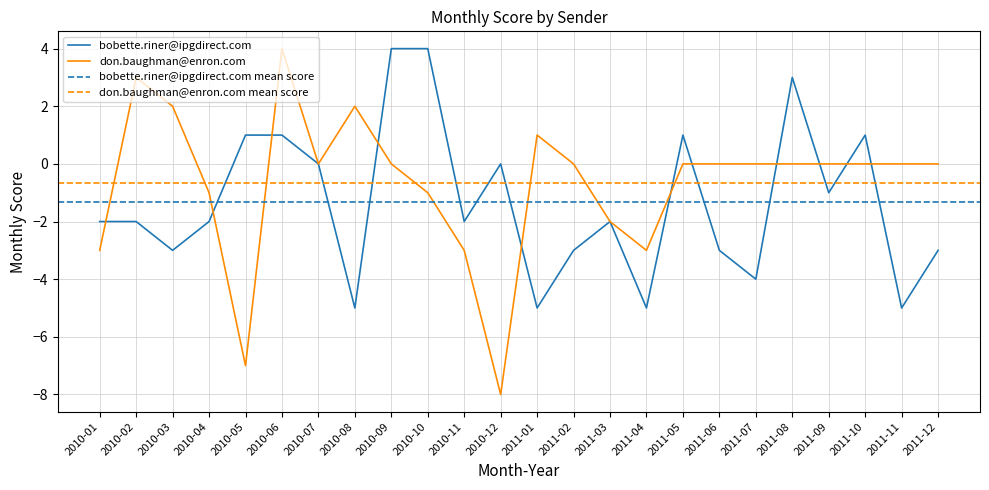

True or false: don.baughman@enron.com has a value of -4 at 2011-03.

False